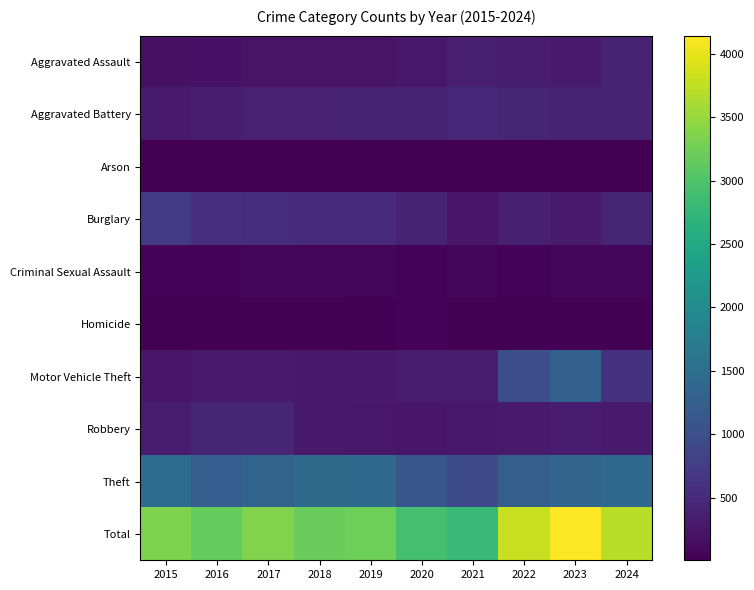

Which has a higher value, 2018 or 2019?

2018